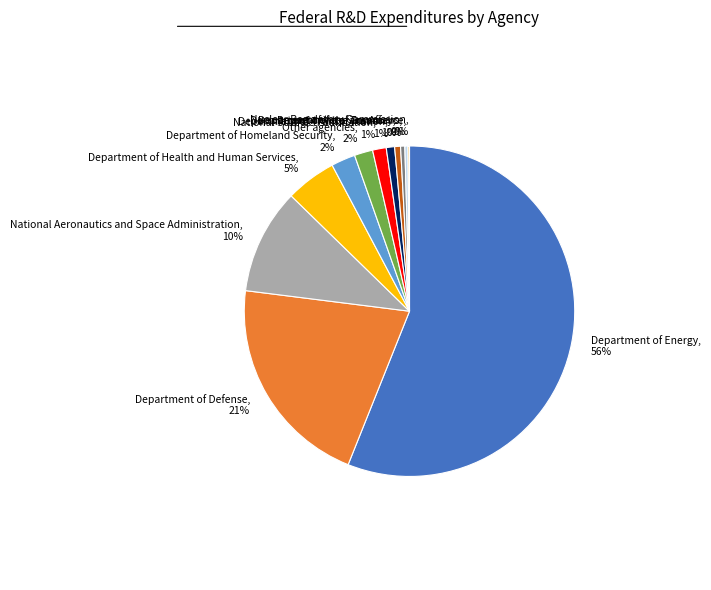

Is Department of Energy, 56% the majority of the pie?

Yes